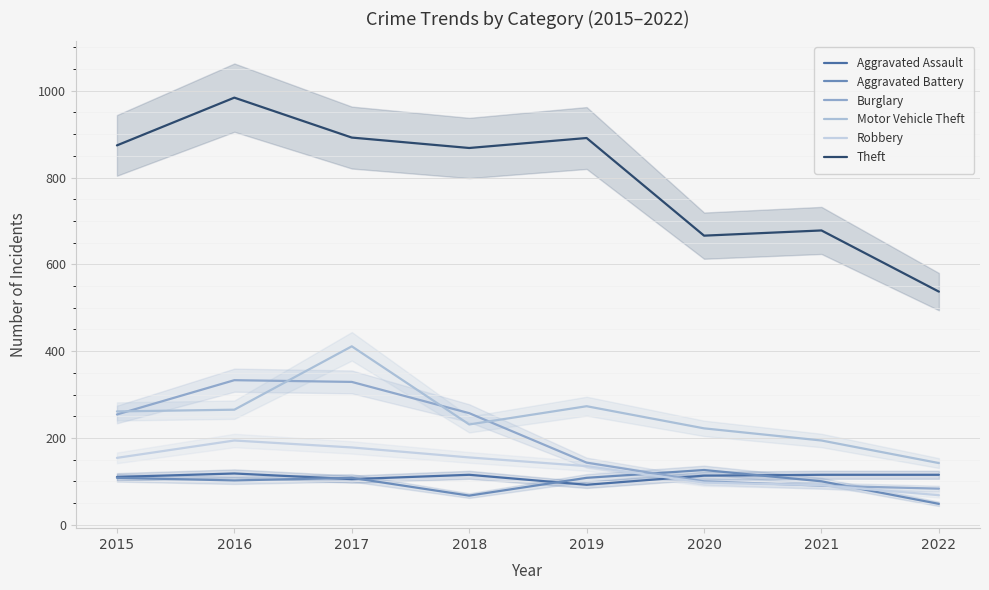

Reading left to right, extract all data points from this chart.

Aggravated Assault: 110	118	105	115	92	113	115	115
Aggravated Battery: 108	102	108	67	108	126	100	48
Burglary: 254	333	329	257	143	100	90	83
Motor Vehicle Theft: 261	265	411	231	273	222	194	142
Robbery: 154	194	178	155	135	97	91	68
Theft: 874	984	892	868	891	666	678	537